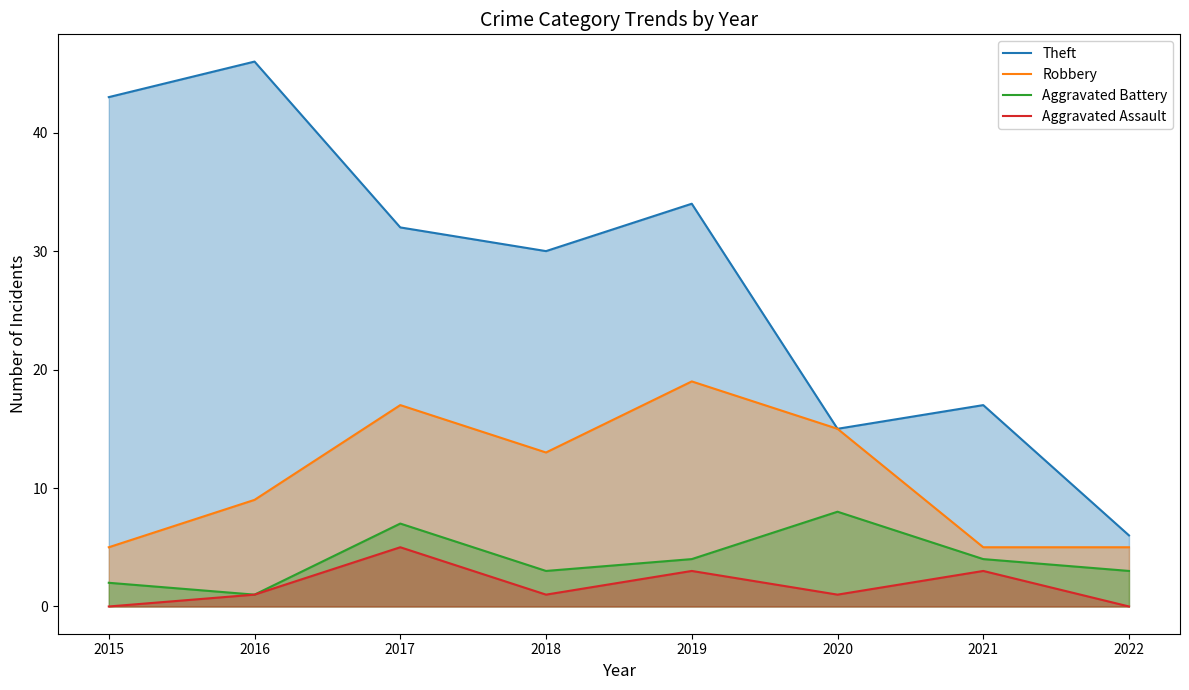

In Theft, how many points are higher than both neighbors (excluding endpoints)?

3